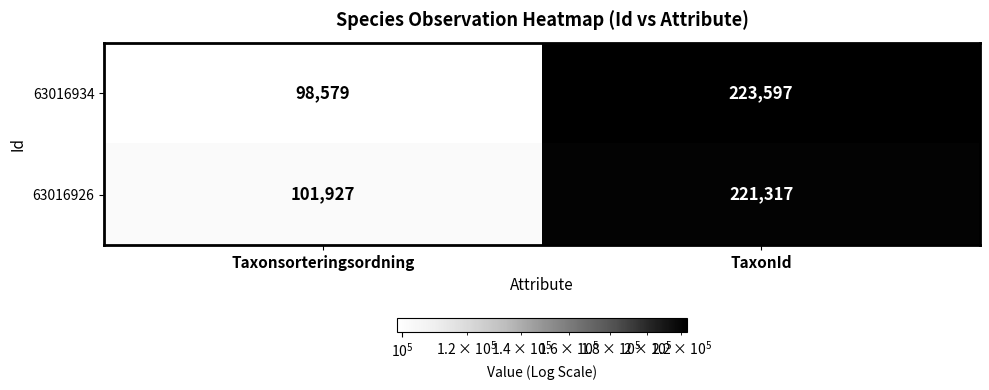

The 63016926 series shows 30513 at Taxonsorteringsordning. True or false?

False